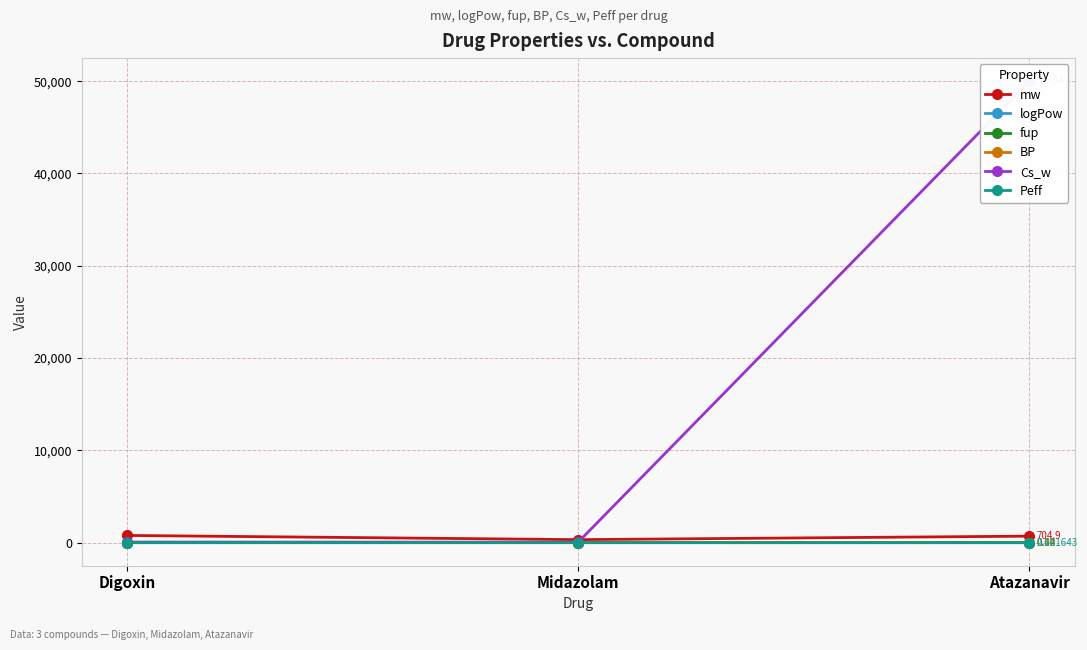

Which series has the largest total across all categories?

Cs_w